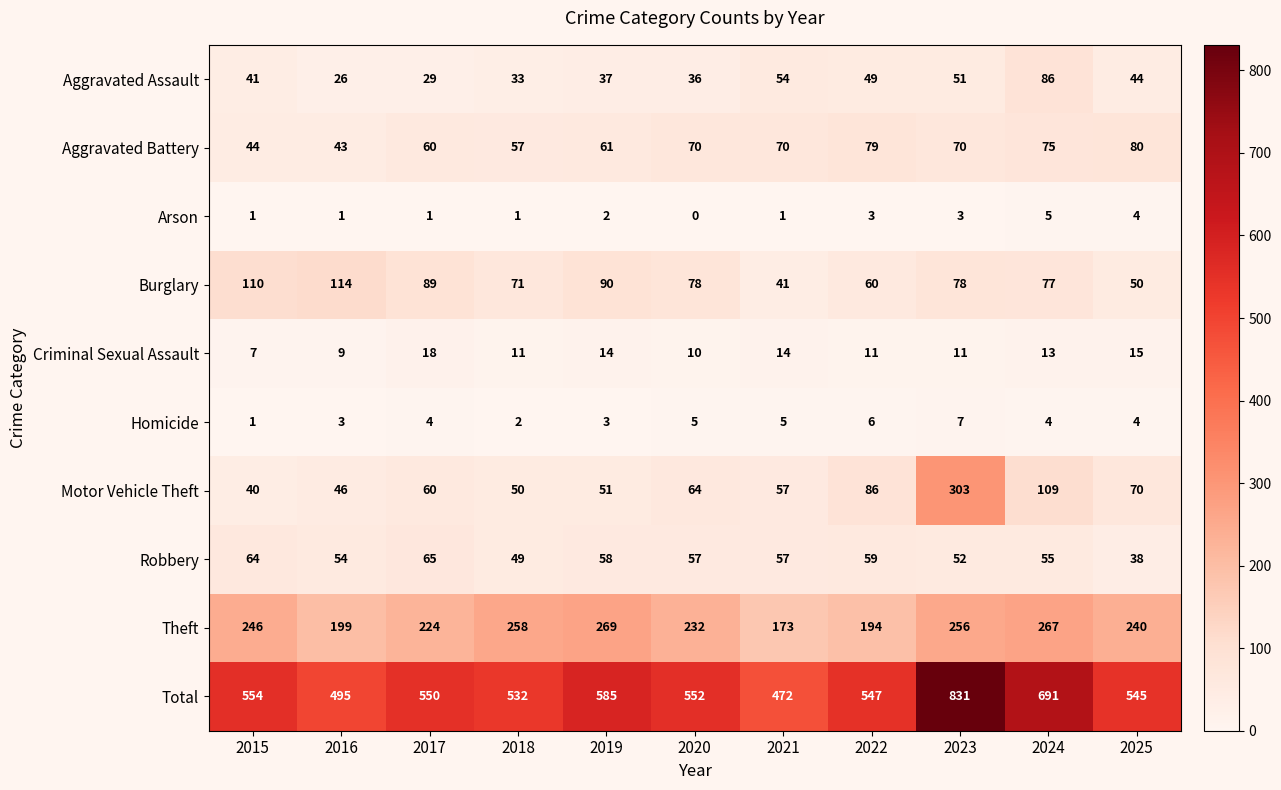

At which label is Aggravated Battery closest to 61?

2019